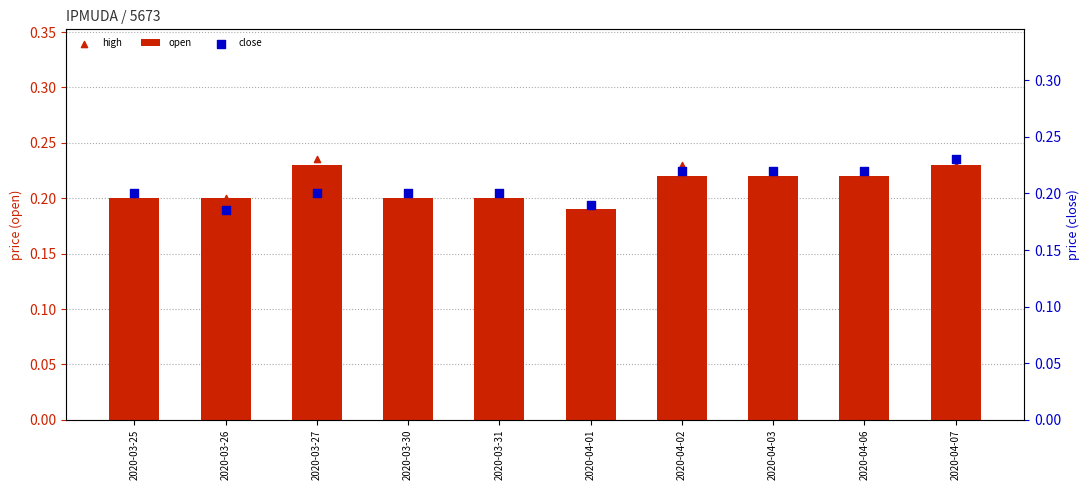

At how many categories does at least one series exceed 0?

10